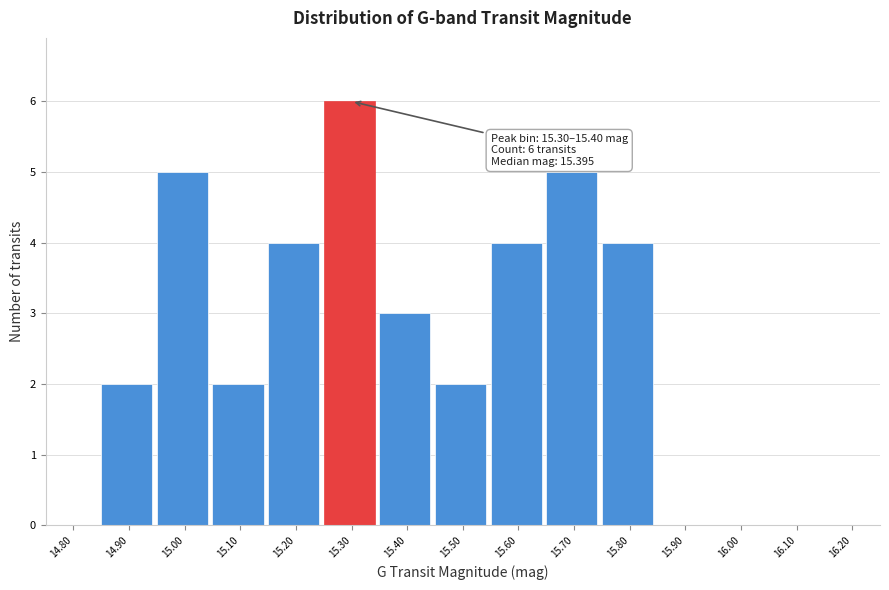

Reading left to right, extract all data points from this chart.

14.80=0	14.90=2	15.00=5	15.10=2	15.20=4	15.30=6	15.40=3	15.50=2	15.60=4	15.70=5	15.80=4	15.90=0	16.00=0	16.10=0	16.20=0